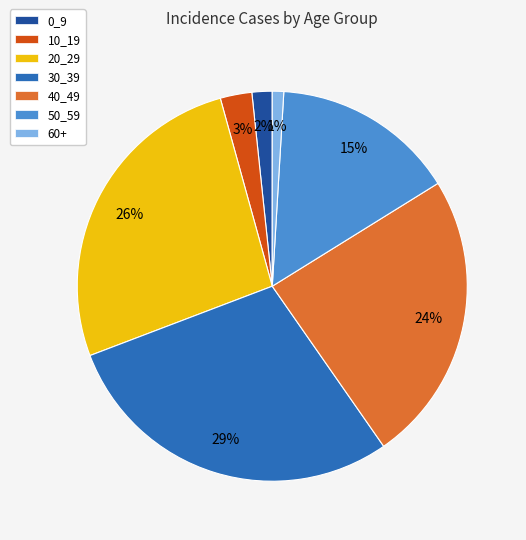

How many segments does this pie chart have?

7